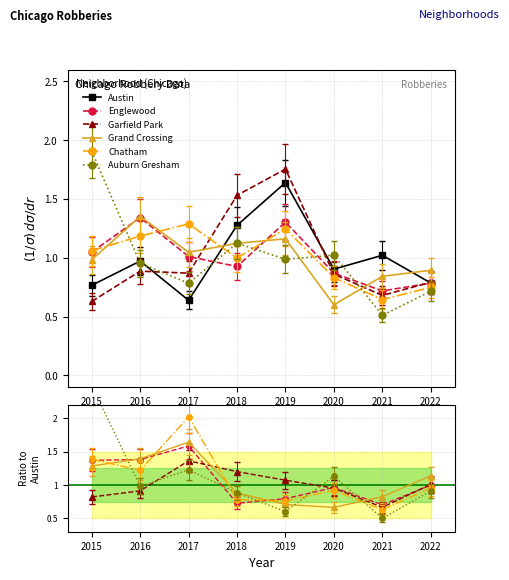

Between 2020 and 2022, which is larger?

2020